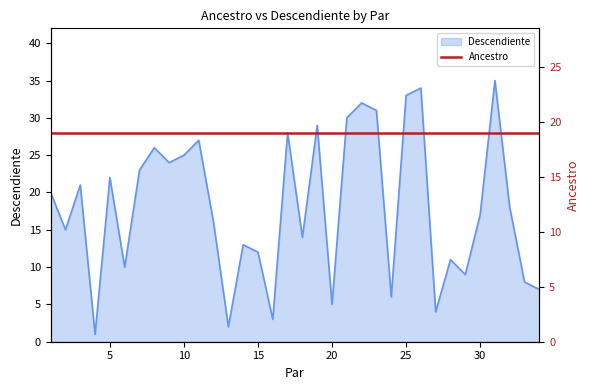

The Descendiente series shows 25 at 10. True or false?

True